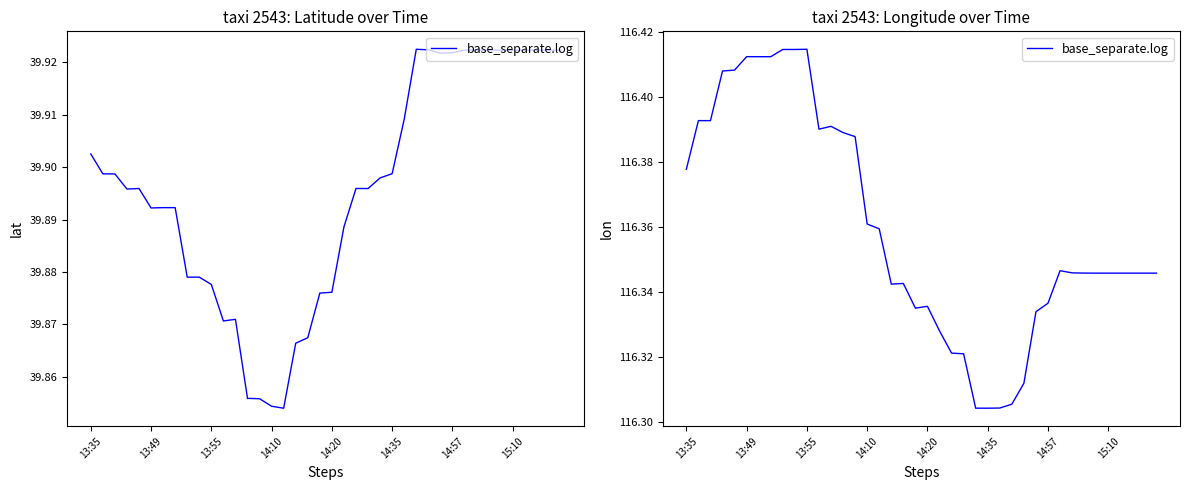

What is the maximum value shown in the chart?

116.4